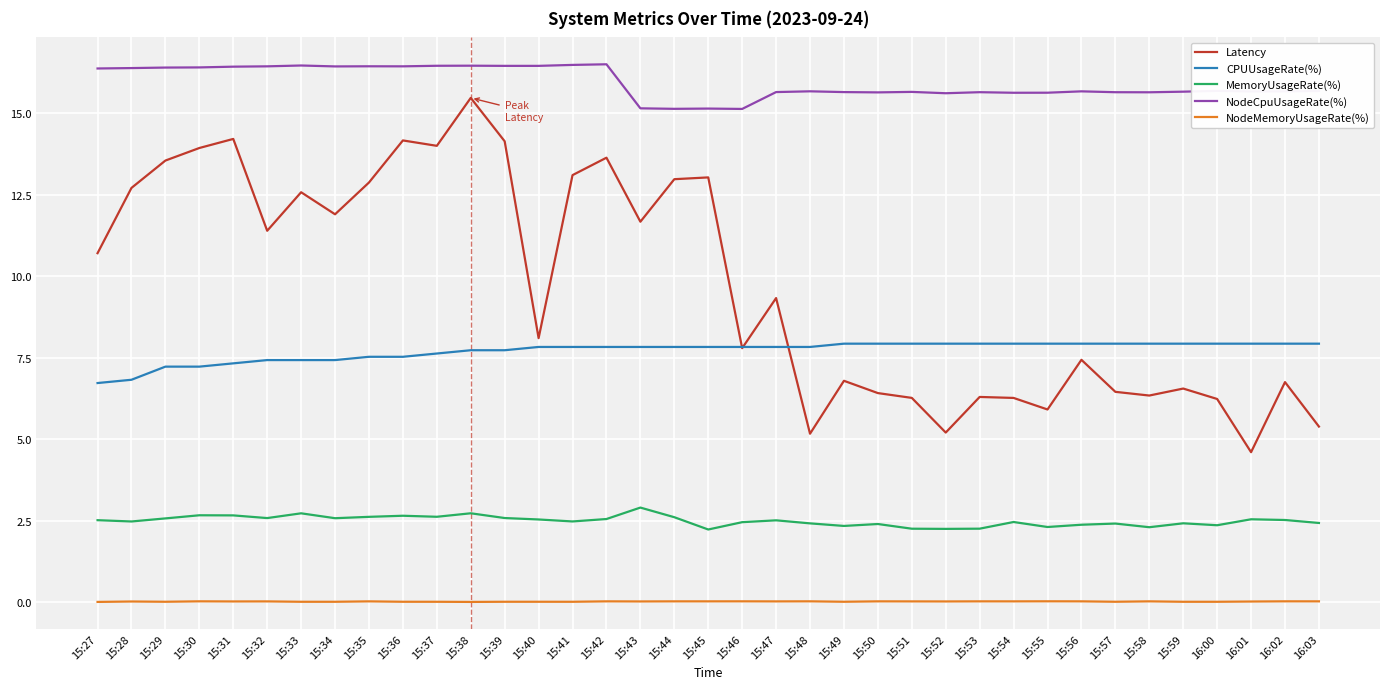

True or false: NodeMemoryUsageRate(%) has more than 0 points higher than both neighbors.

True